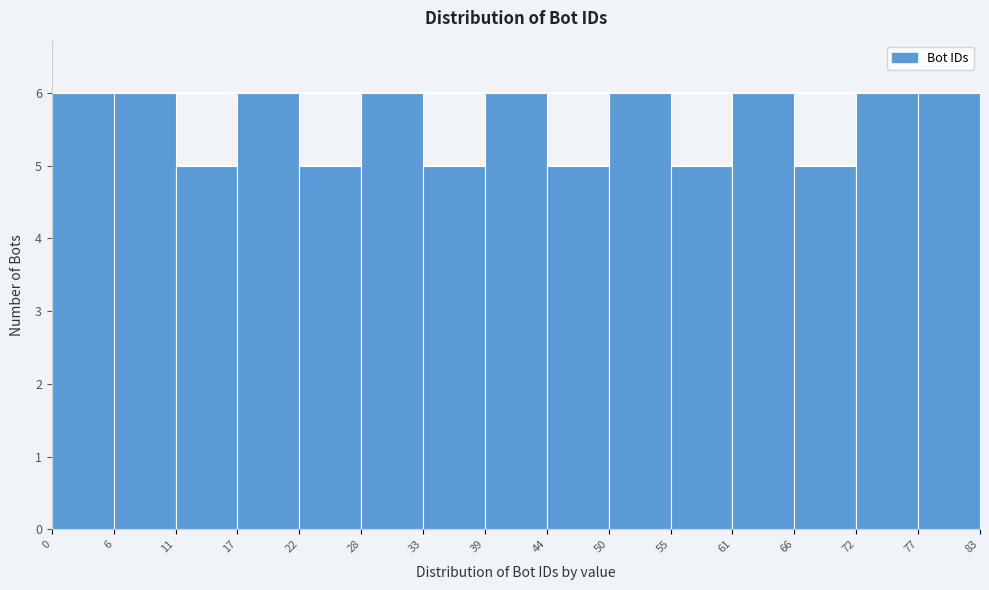

Reading left to right, transcribe this chart: for each bar, give the range it covers on the x-axis and its height. The values are not printed on the chart, so give them approximately, as read against the axis.

0 to 6: 6
6 to 11: 6
11 to 17: 5
17 to 22: 6
22 to 28: 5
28 to 33: 6
33 to 39: 5
39 to 44: 6
44 to 50: 5
50 to 55: 6
55 to 61: 5
61 to 66: 6
66 to 72: 5
72 to 77: 6
77 to 83: 6